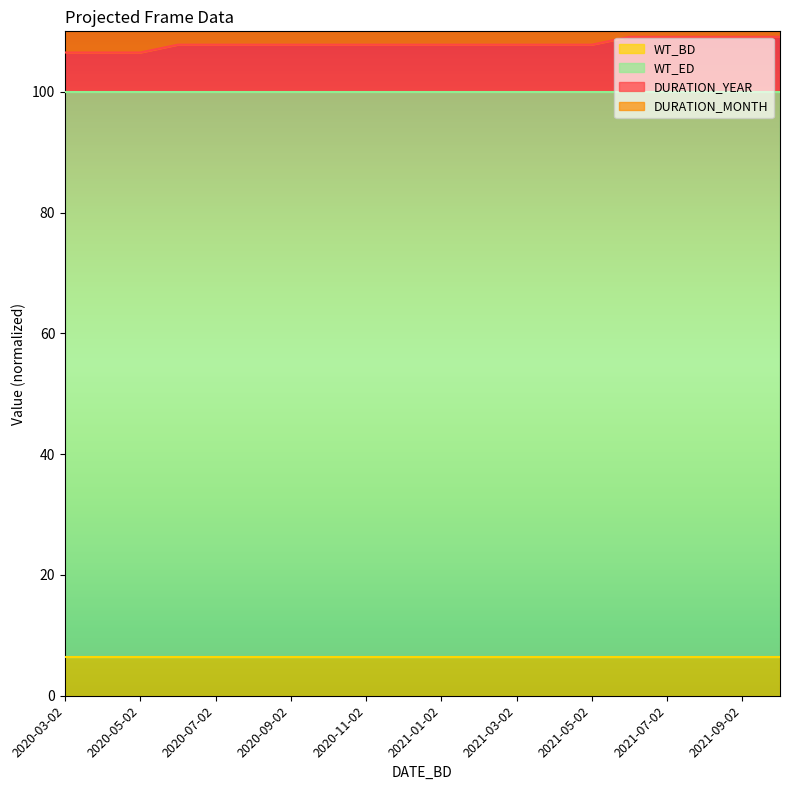

True or false: DURATION_YEAR and DURATION_MONTH cross at least once.

False